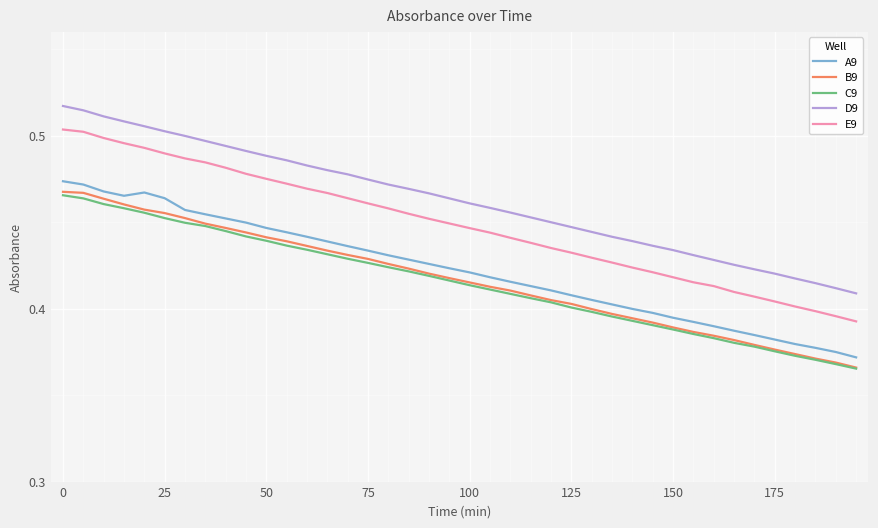

What are all the series names shown in the legend?

A9, B9, C9, D9, E9